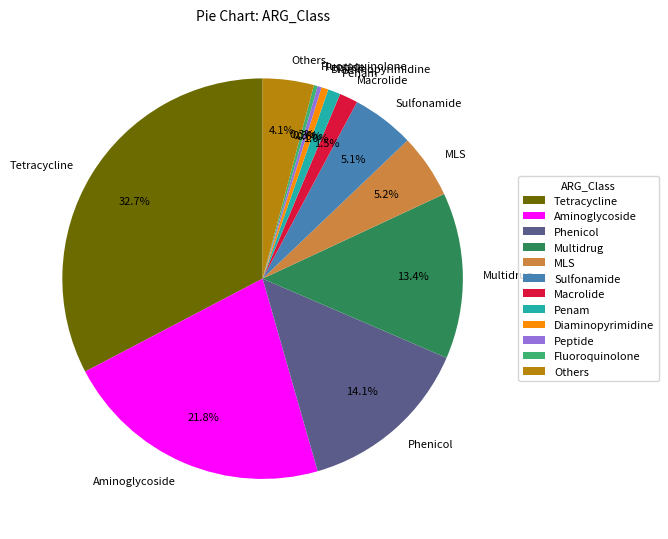

Does Aminoglycoside represent more than half of the total?

No